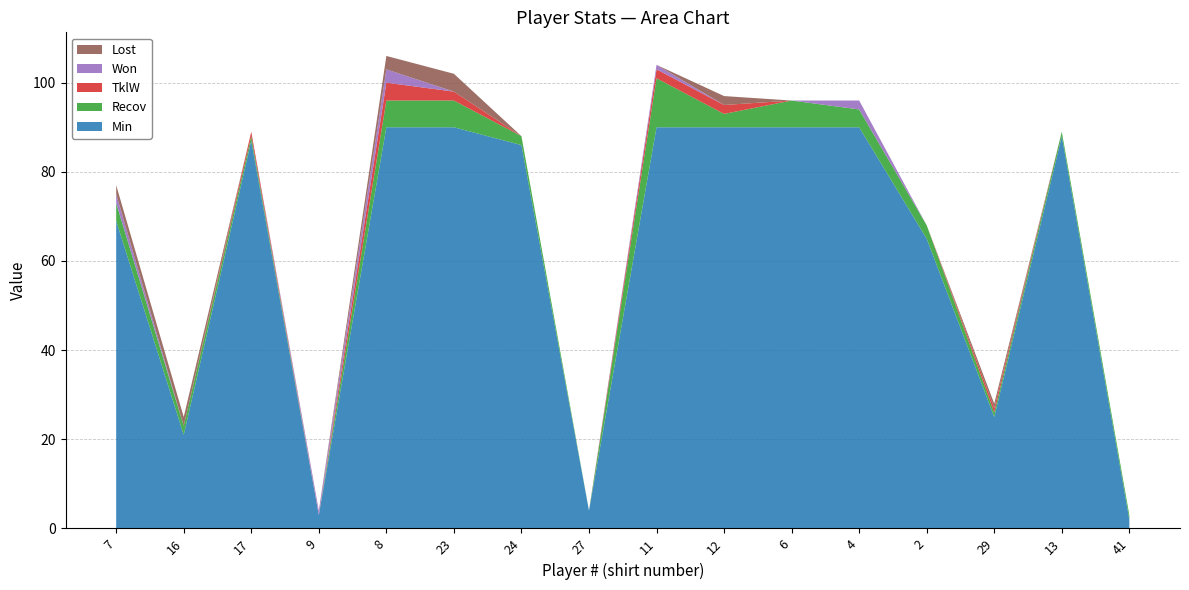

Reading right to left, list all the values displayed in this chart.

Min: 41=2	13=88	29=25	2=65	4=90	6=90	12=90	11=90	27=4	24=86	23=90	8=90	9=3	17=87	16=21	7=69
Recov: 41=1	13=1	29=1	2=3	4=4	6=6	12=3	11=11	27=0	24=2	23=6	8=6	9=0	17=1	16=2	7=4
TklW: 41=0	13=0	29=1	2=0	4=0	6=0	12=2	11=2	27=0	24=0	23=2	8=4	9=0	17=1	16=0	7=0
Won: 41=0	13=0	29=0	2=0	4=2	6=0	12=0	11=1	27=0	24=0	23=0	8=3	9=1	17=0	16=0	7=2
Lost: 41=0	13=0	29=1	2=0	4=0	6=0	12=2	11=0	27=0	24=0	23=4	8=3	9=0	17=0	16=2	7=2